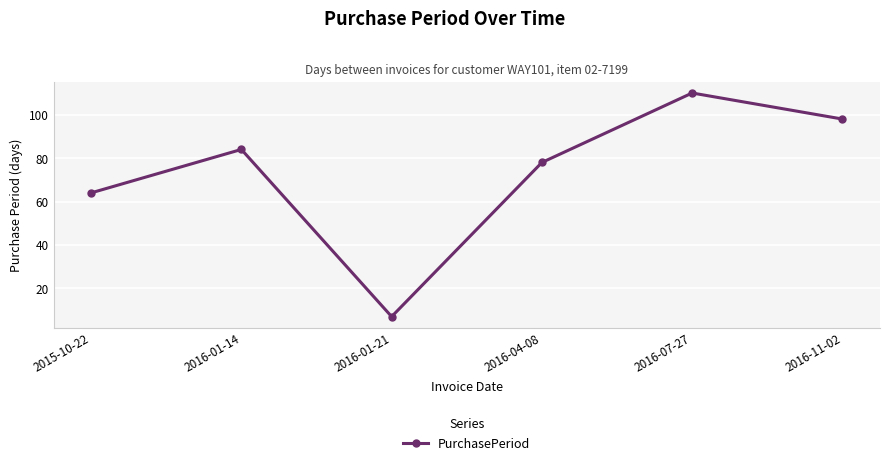

What is the label of the 5th point from the right?

2016-01-14